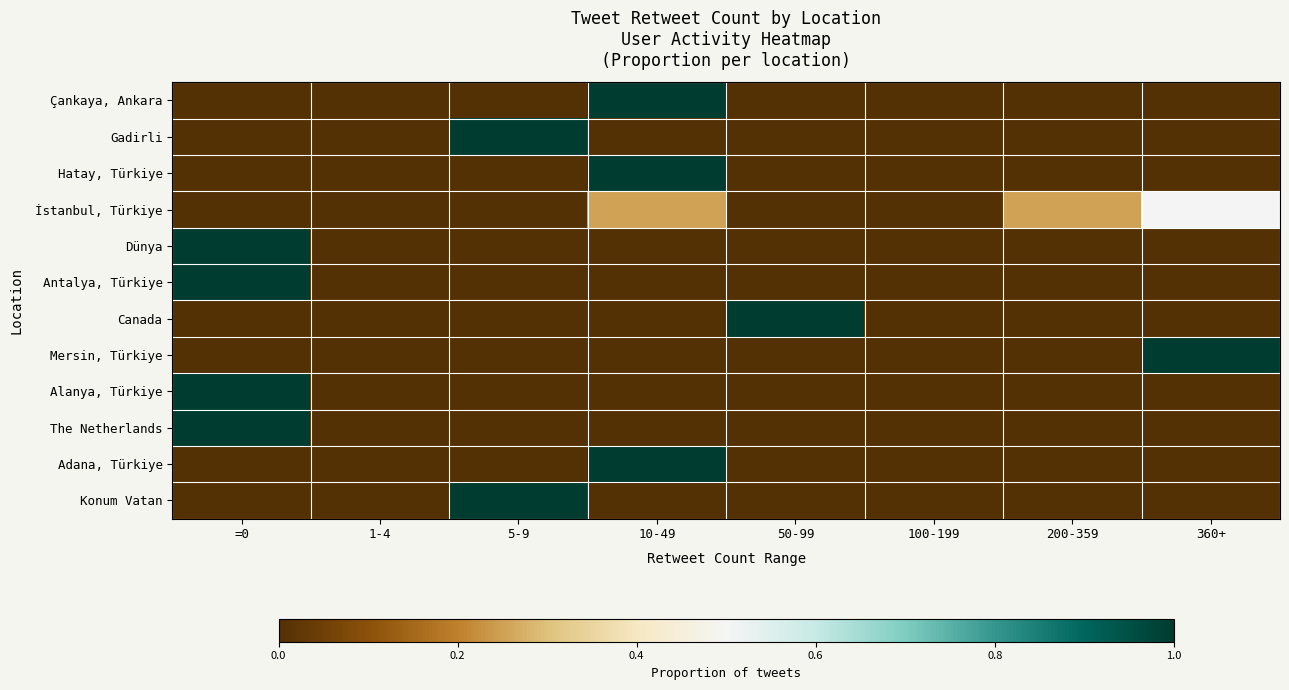

Between 100-199 and 50-99, which is larger?

100-199